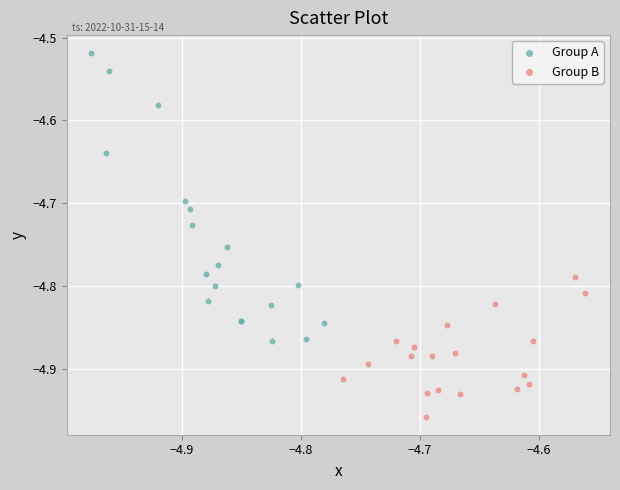

Which series has the largest Y range (max minus min)?

Group A